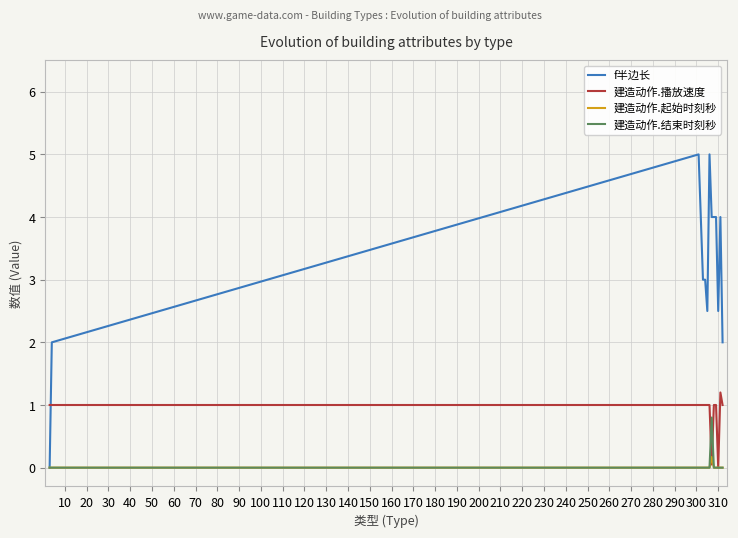

Which series has the largest total across all categories?

f半边长